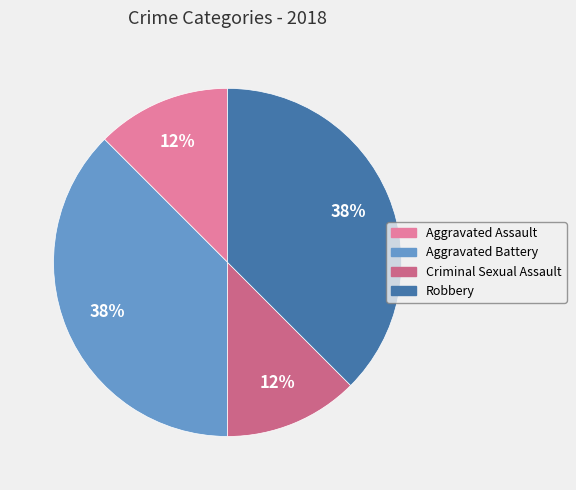

Does Aggravated Assault represent more than half of the total?

No